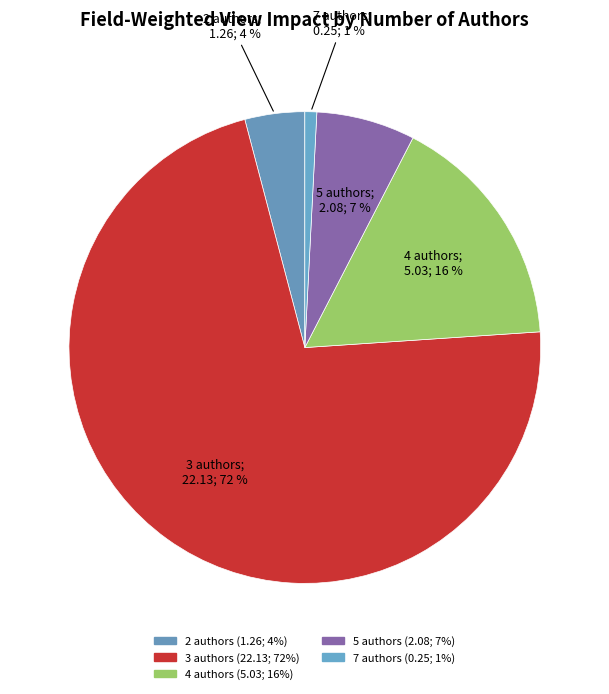

Is it true that 2 authors is 1% of the pie?

False